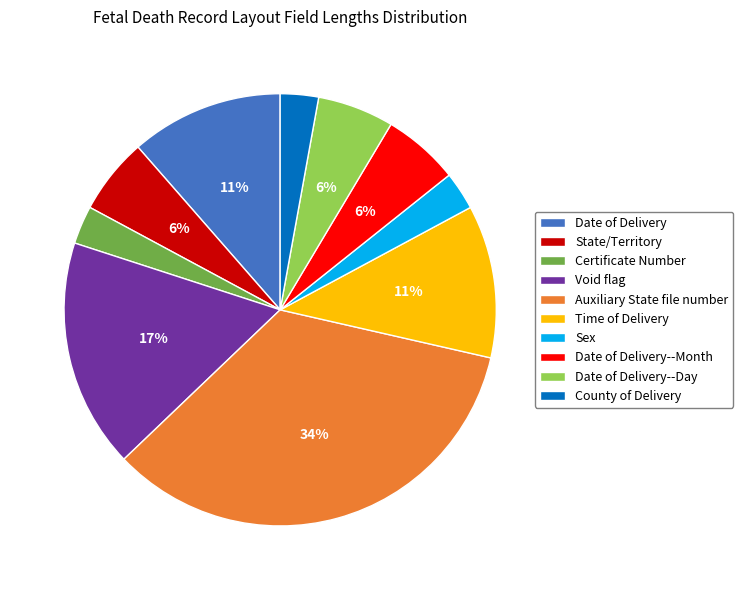

To the nearest percent, what percentage of the pie is State/Territory?

6%